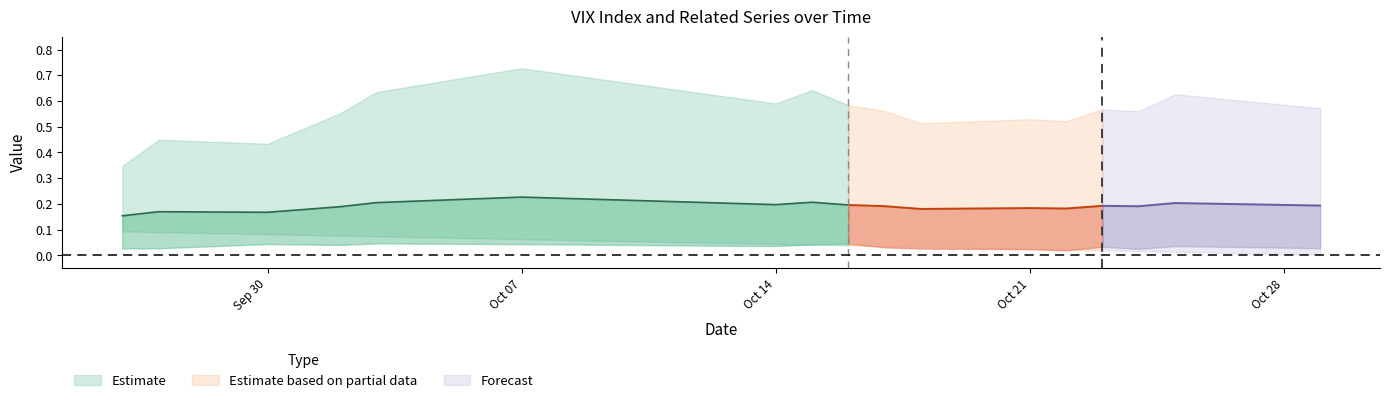

Is it true that VIX index equals 0.4 at 5?

False